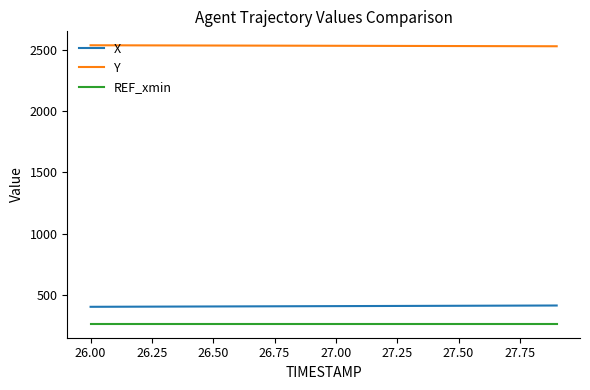

What is the lowest value of the X series?

406.1